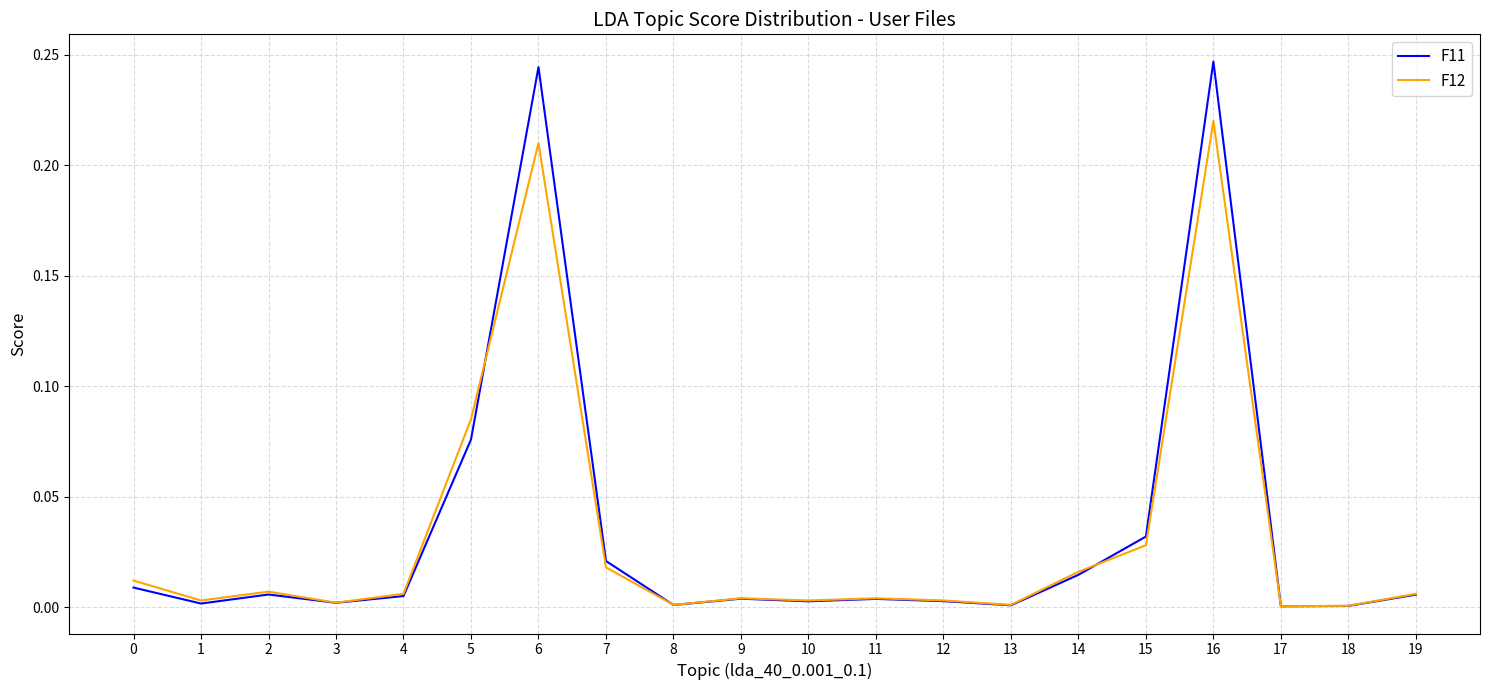

Which series has the largest range (max minus min)?

F11